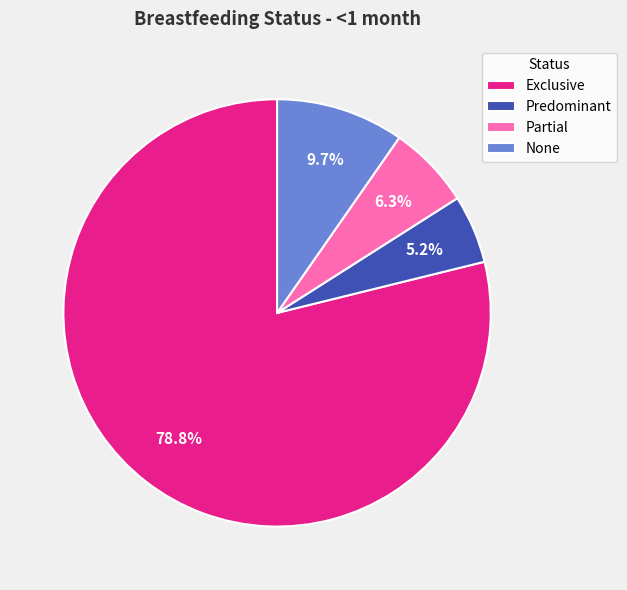

To the nearest percent, what is the combined percentage of Predominant and None?

15%